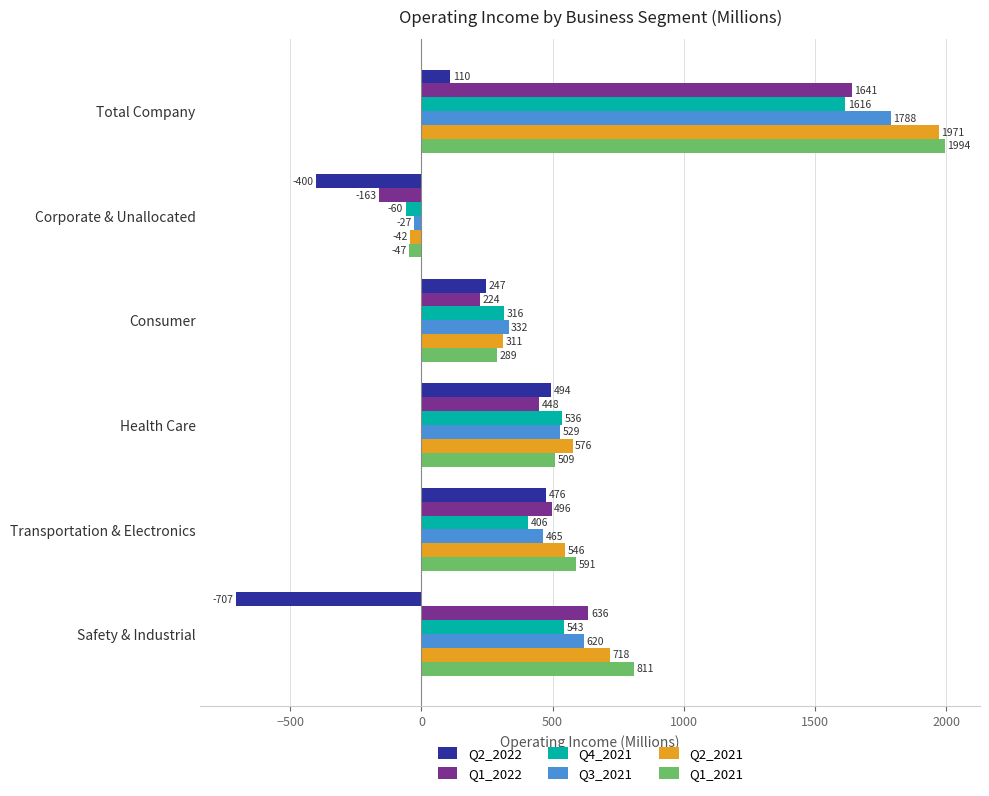

What are all the series names shown in the legend?

Q2_2022, Q1_2022, Q4_2021, Q3_2021, Q2_2021, Q1_2021